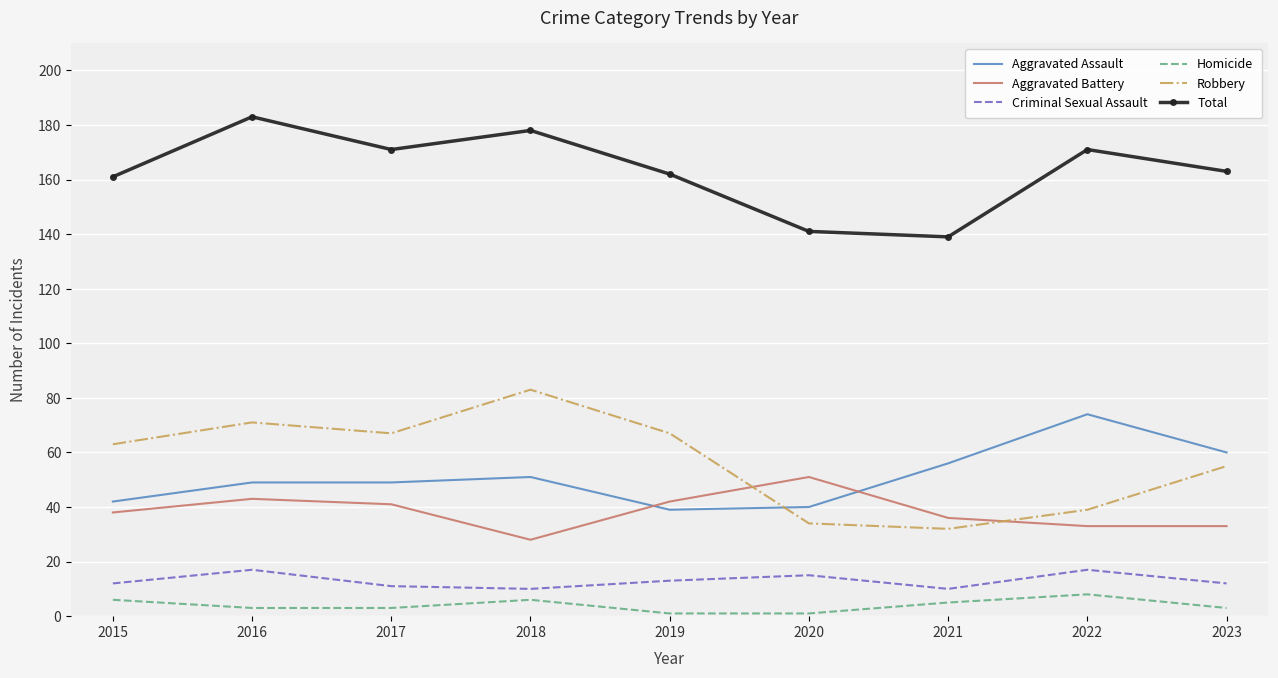

What is the total value across all series at 2015?

322